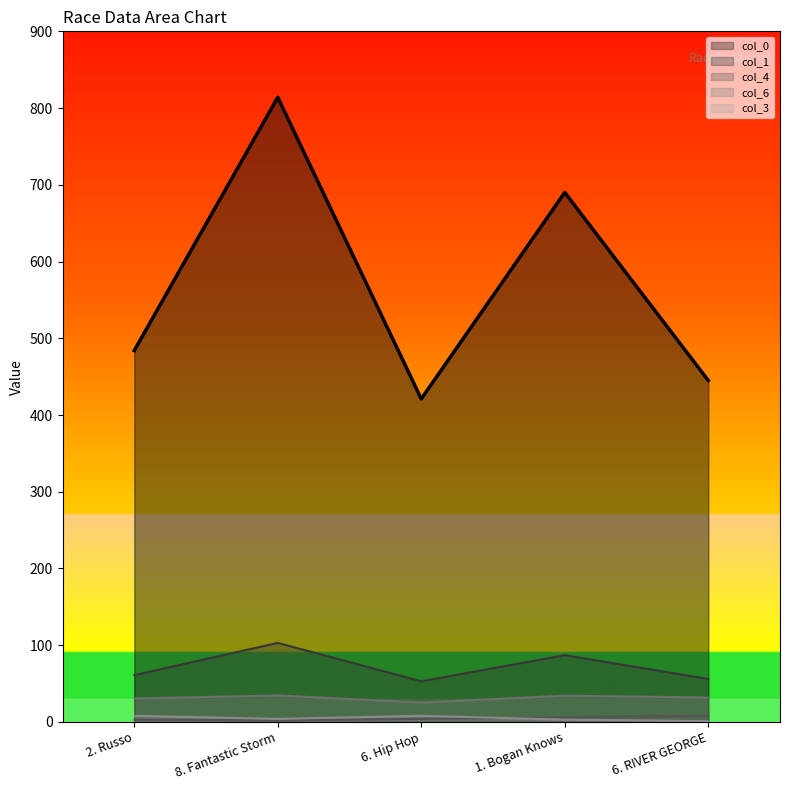

Is it true that col_3 equals 10.8 at 6. Hip Hop?

False